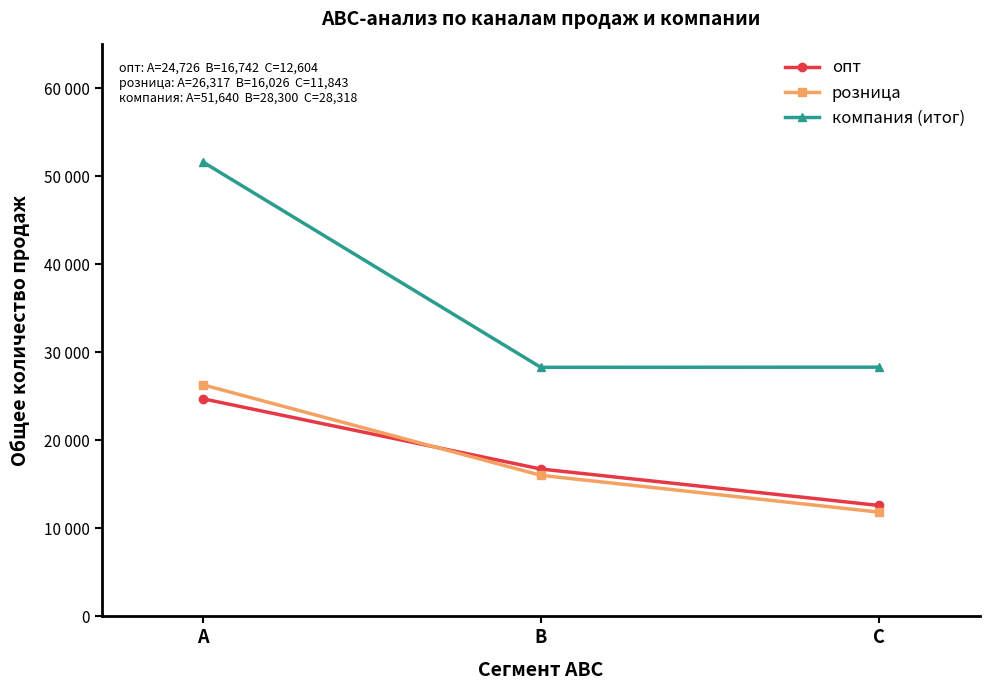

What is the value of the опт point at the 2nd from the left?

16742